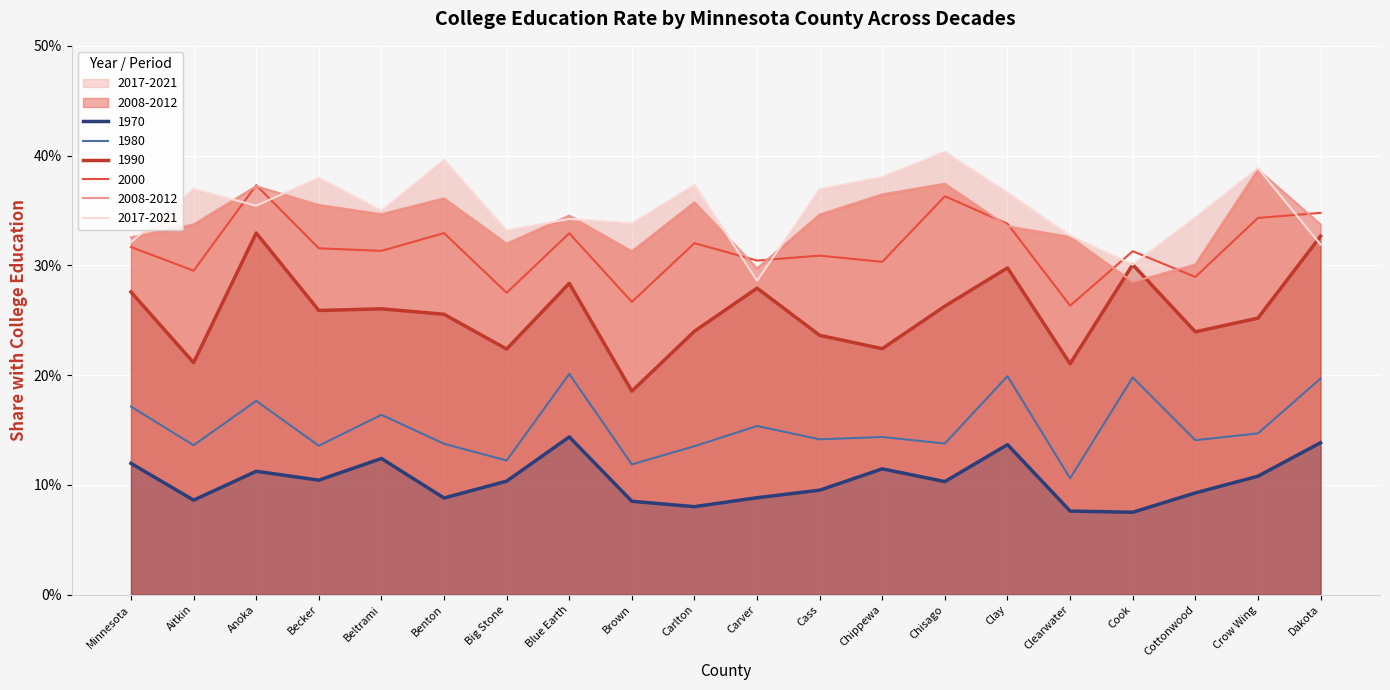

Which series ends up on top after the final intersection of 2000 and 2008-2012?

2000